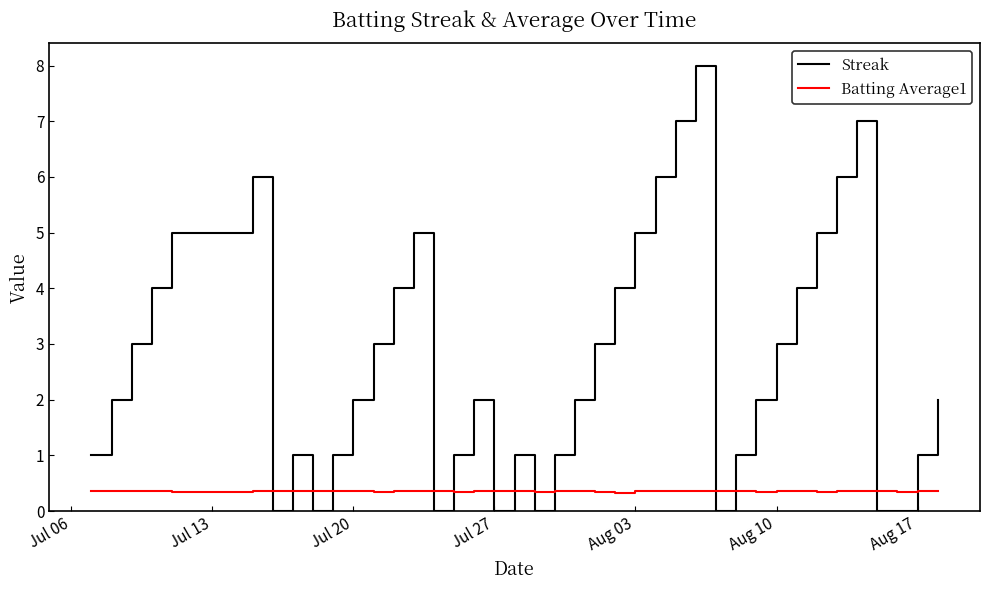

Count the number of data series in this chart.

2